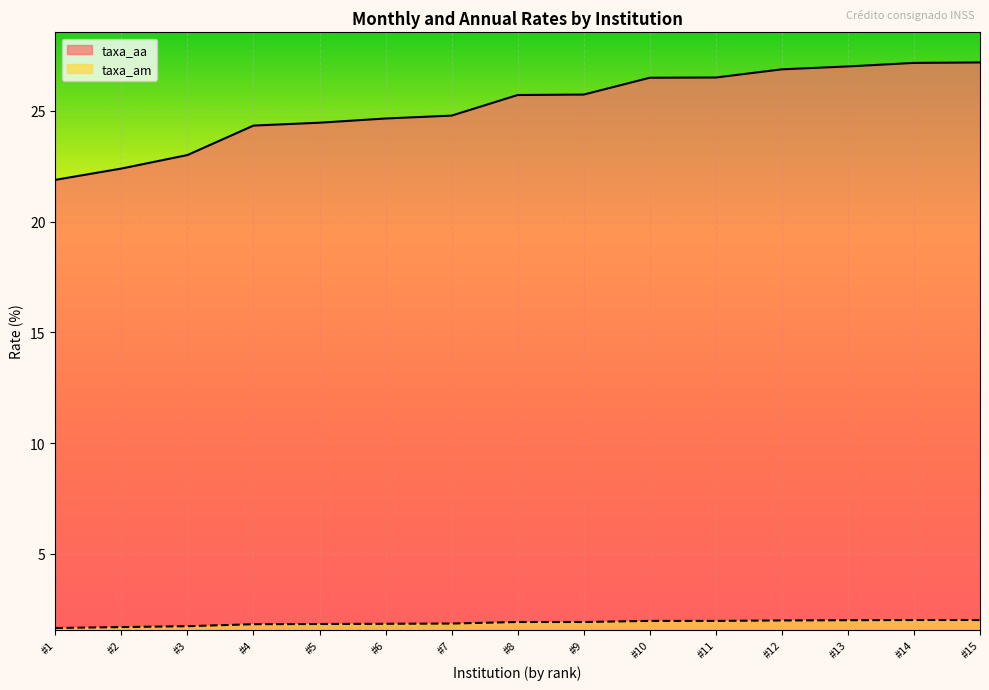

True or false: taxa_aa and taxa_am intersect in this chart.

False